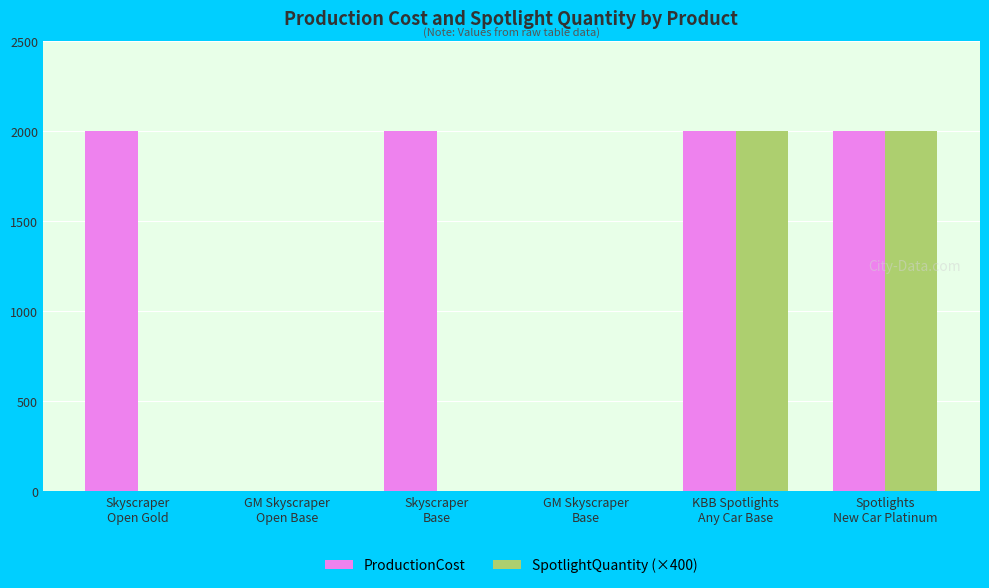

Reading left to right, transcribe all the data shown in this chart.

ProductionCost: Skyscraper
Open Gold=2000	GM Skyscraper
Open Base=0	Skyscraper
Base=2000	GM Skyscraper
Base=0	KBB Spotlights
Any Car Base=2000	Spotlights
New Car Platinum=2000
SpotlightQuantity (×400): Skyscraper
Open Gold=0	GM Skyscraper
Open Base=0	Skyscraper
Base=0	GM Skyscraper
Base=0	KBB Spotlights
Any Car Base=2000	Spotlights
New Car Platinum=2000